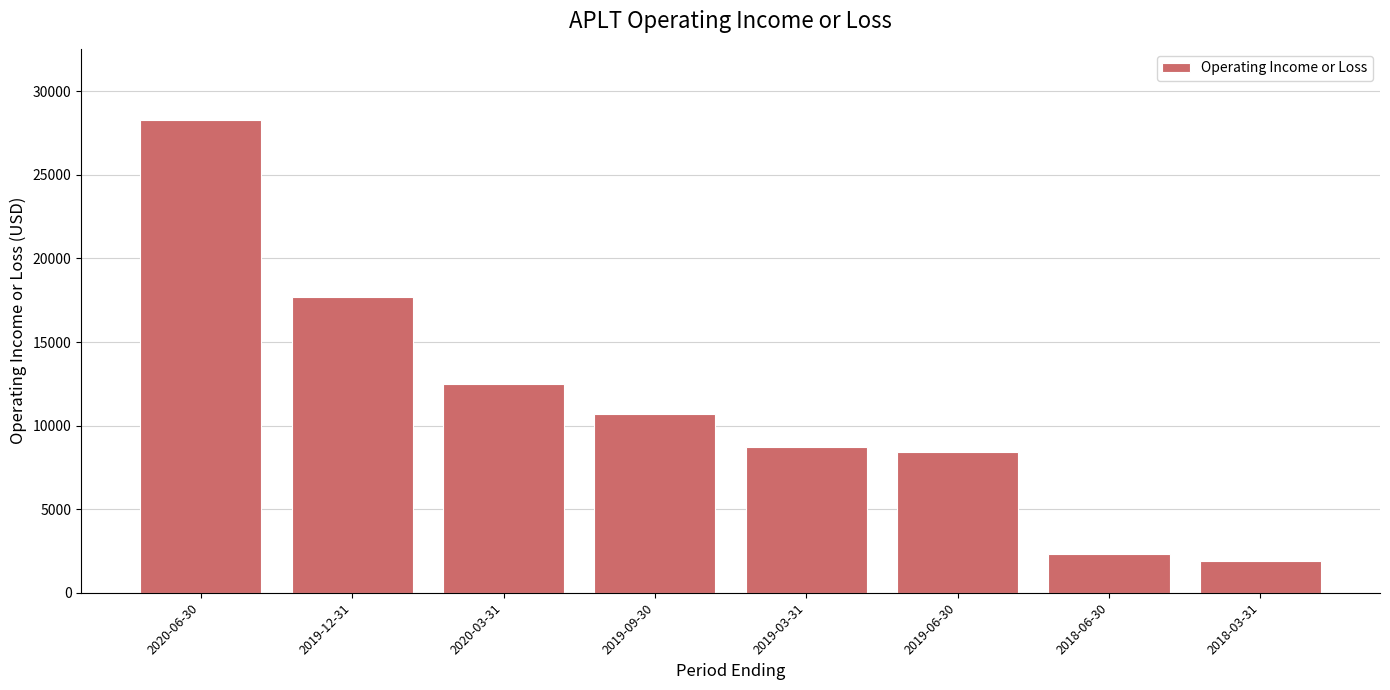

What is the difference between the values at 2018-03-31 and 2019-12-31?

15800